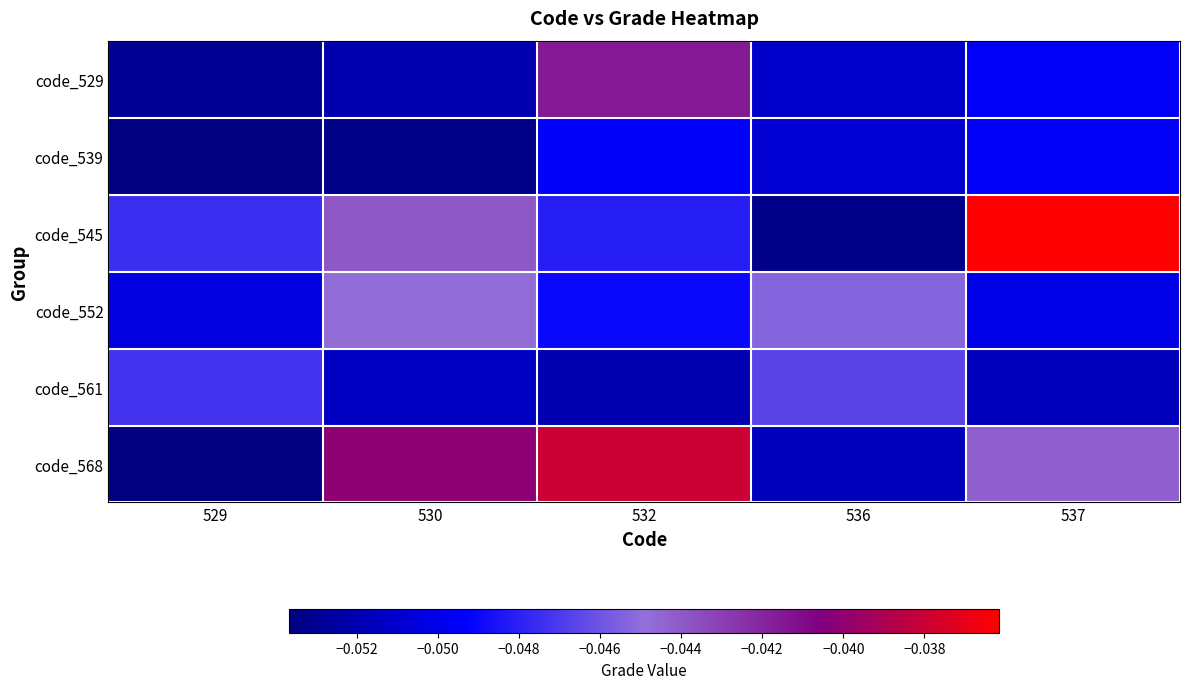

Between 529 and 532, which is larger?

532